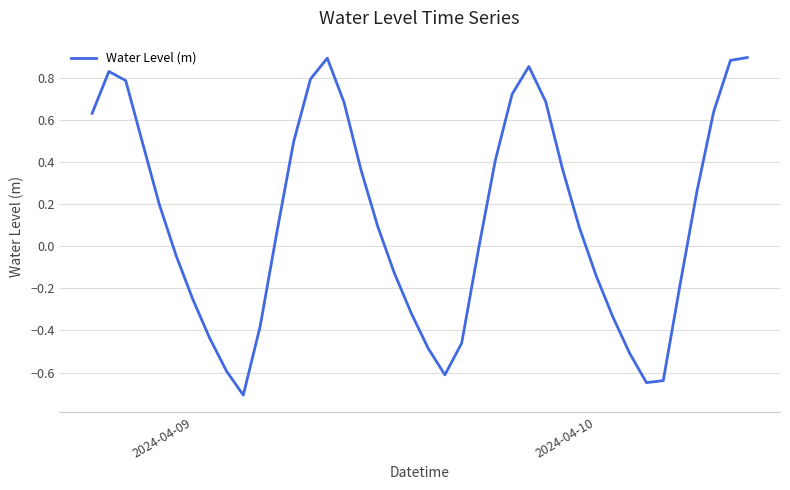

What is the minimum value shown in the chart?

-0.7